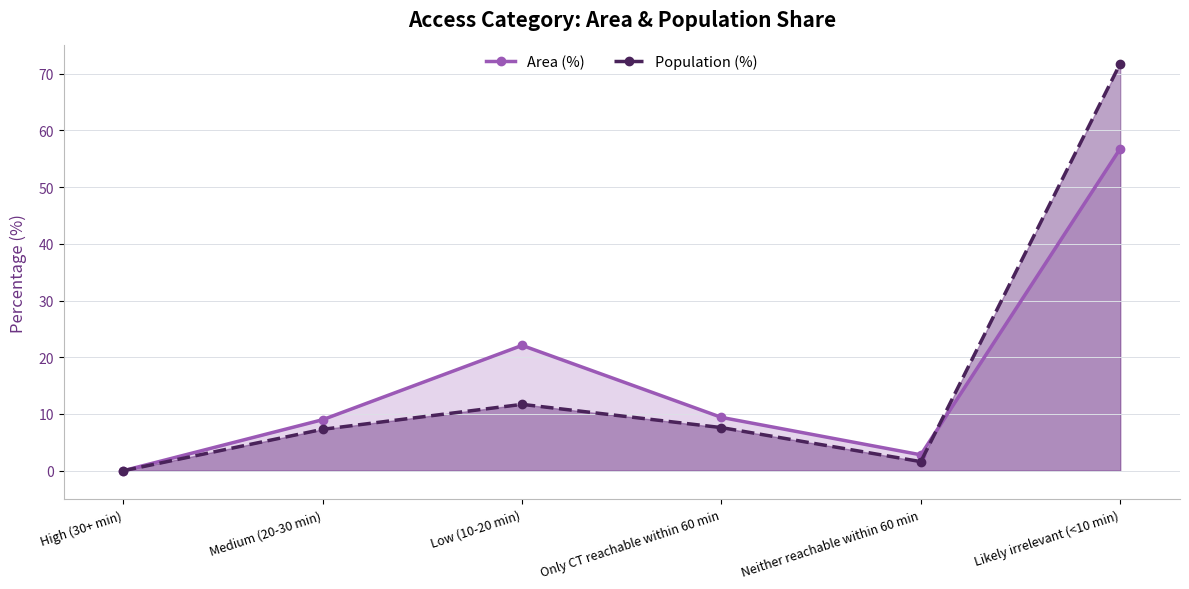

List the series in order of their overall mean, highest first.

Area (%), Population (%)